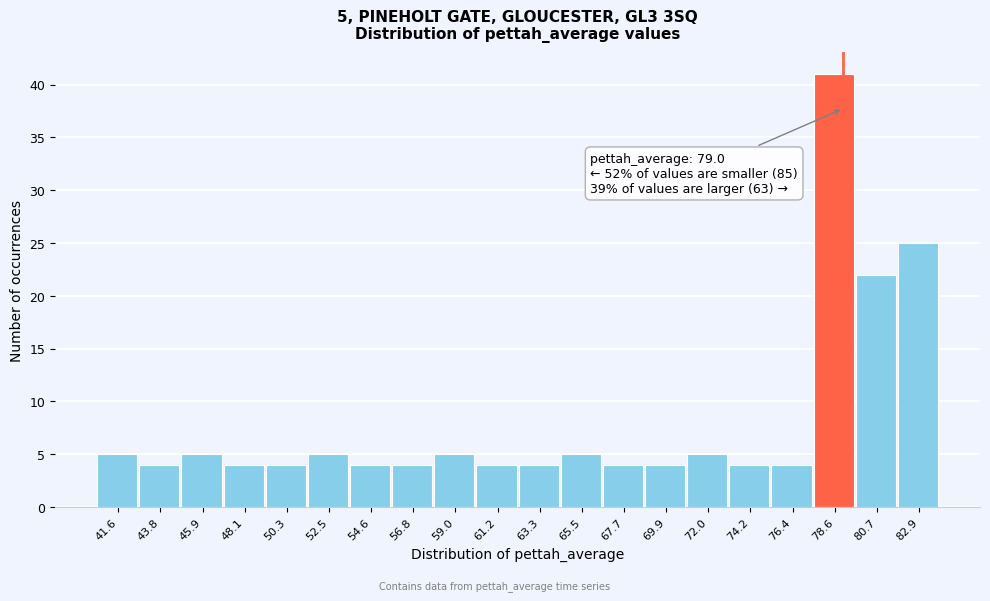

Which range on the x-axis has the tallest bar?

77.5 to 79.5